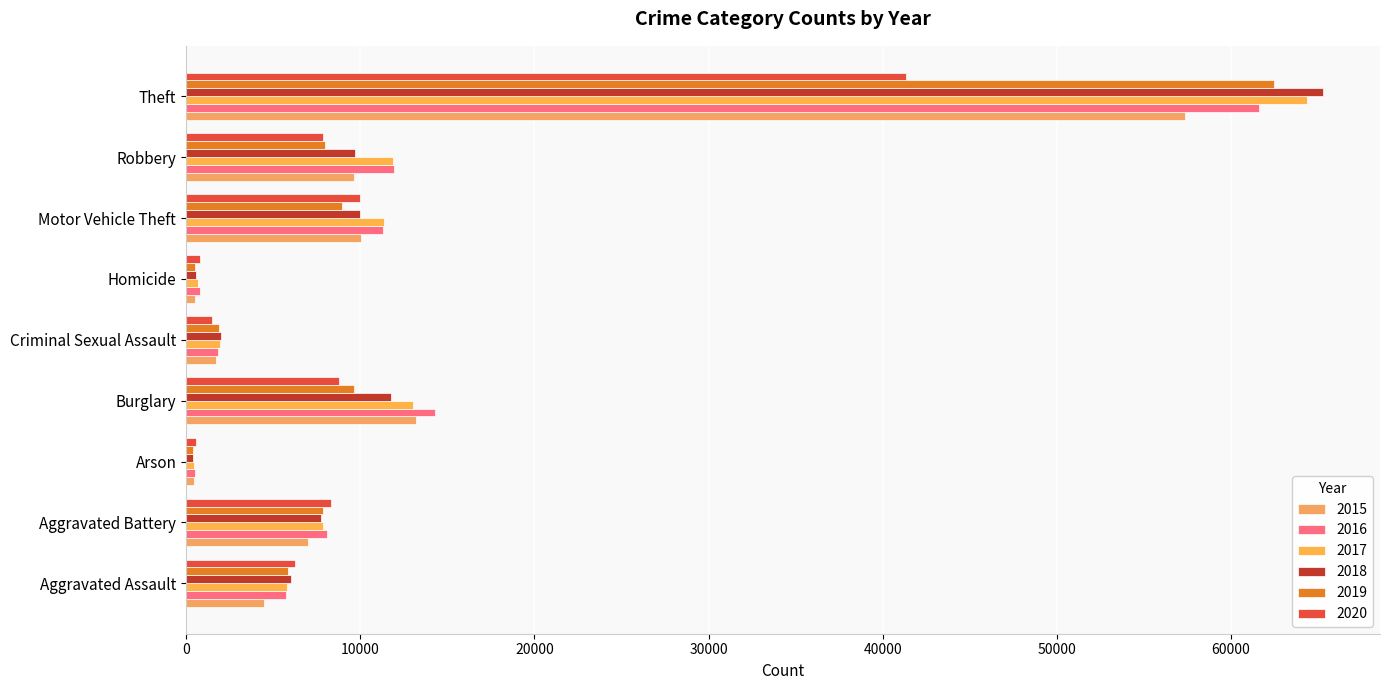

At Criminal Sexual Assault, list the series in order from smallest to largest.

2020, 2015, 2016, 2019, 2017, 2018